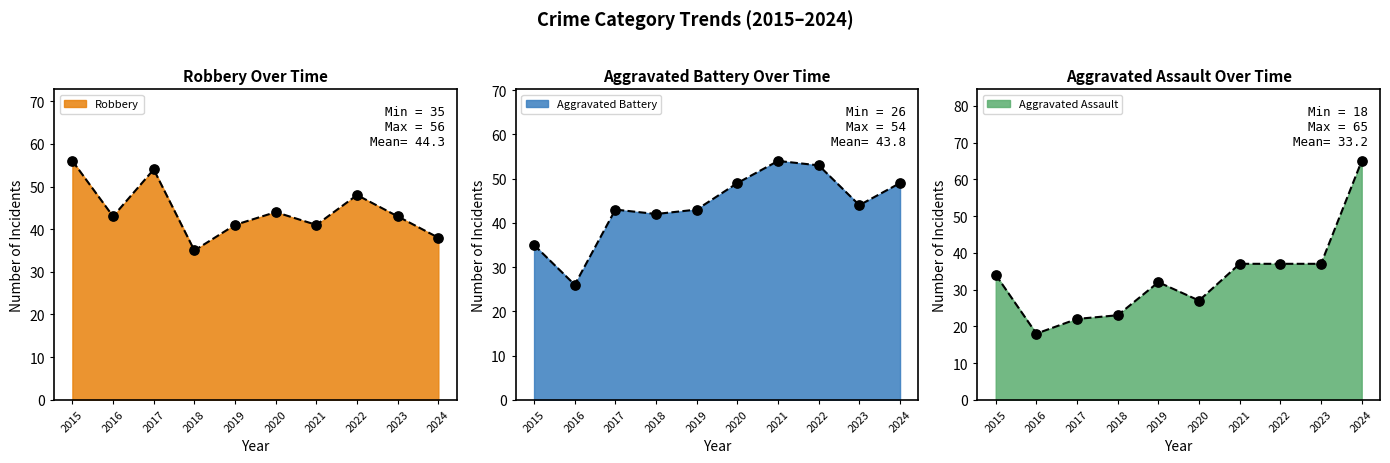

Which series contains the highest Y value?

Aggravated Assault (line)